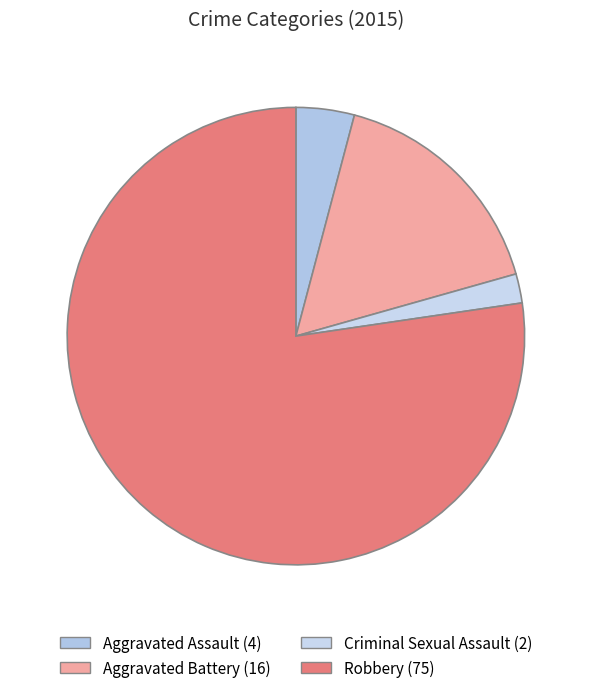

The Aggravated Assault slice represents 4% of the pie. True or false?

True